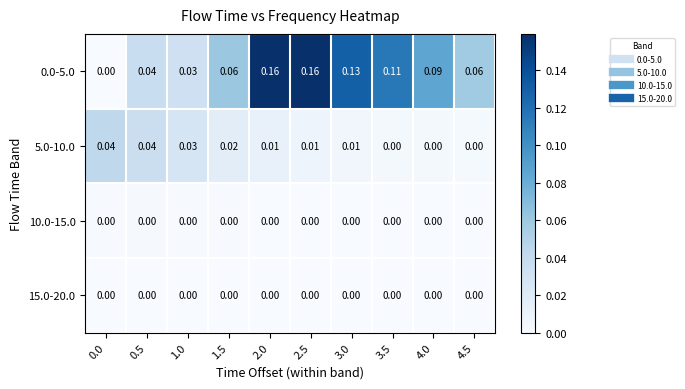

Is the value of 5.0-10.0 at 4.5 greater than the value of 0.0-5.0 at 4.5?

No